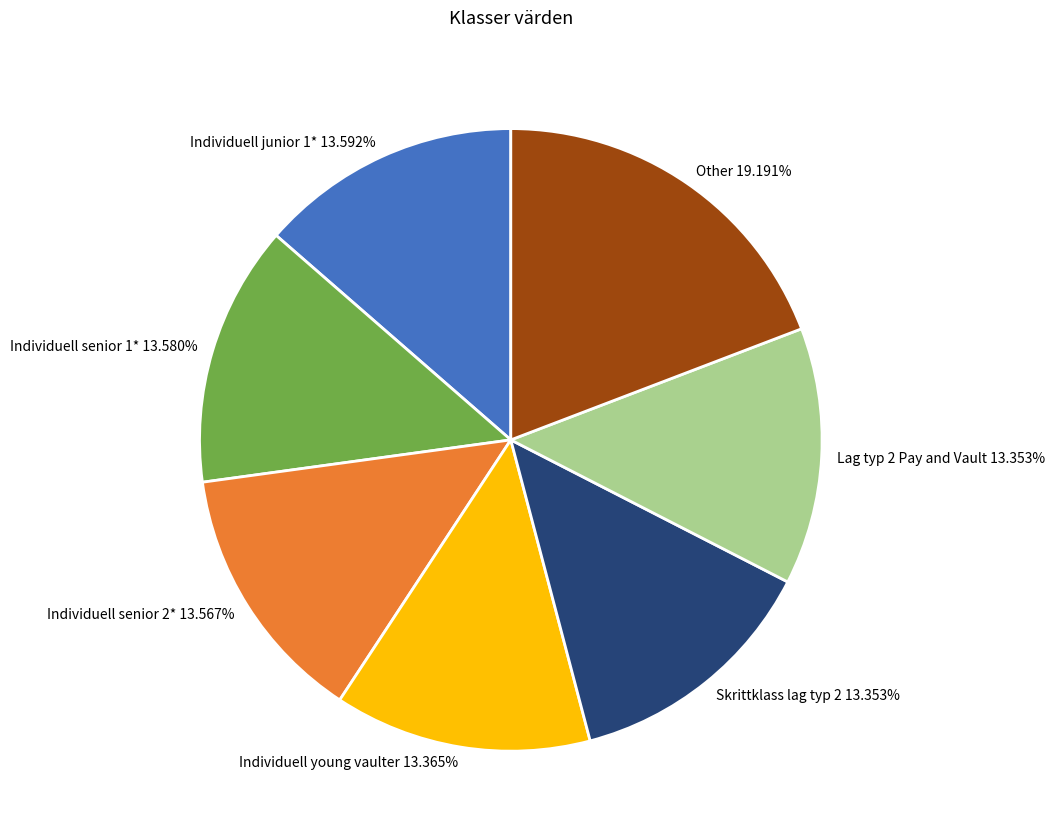

Do Individuell senior 1* 13.580% and Skrittklass lag typ 2 13.353% together represent more than half of the pie?

No